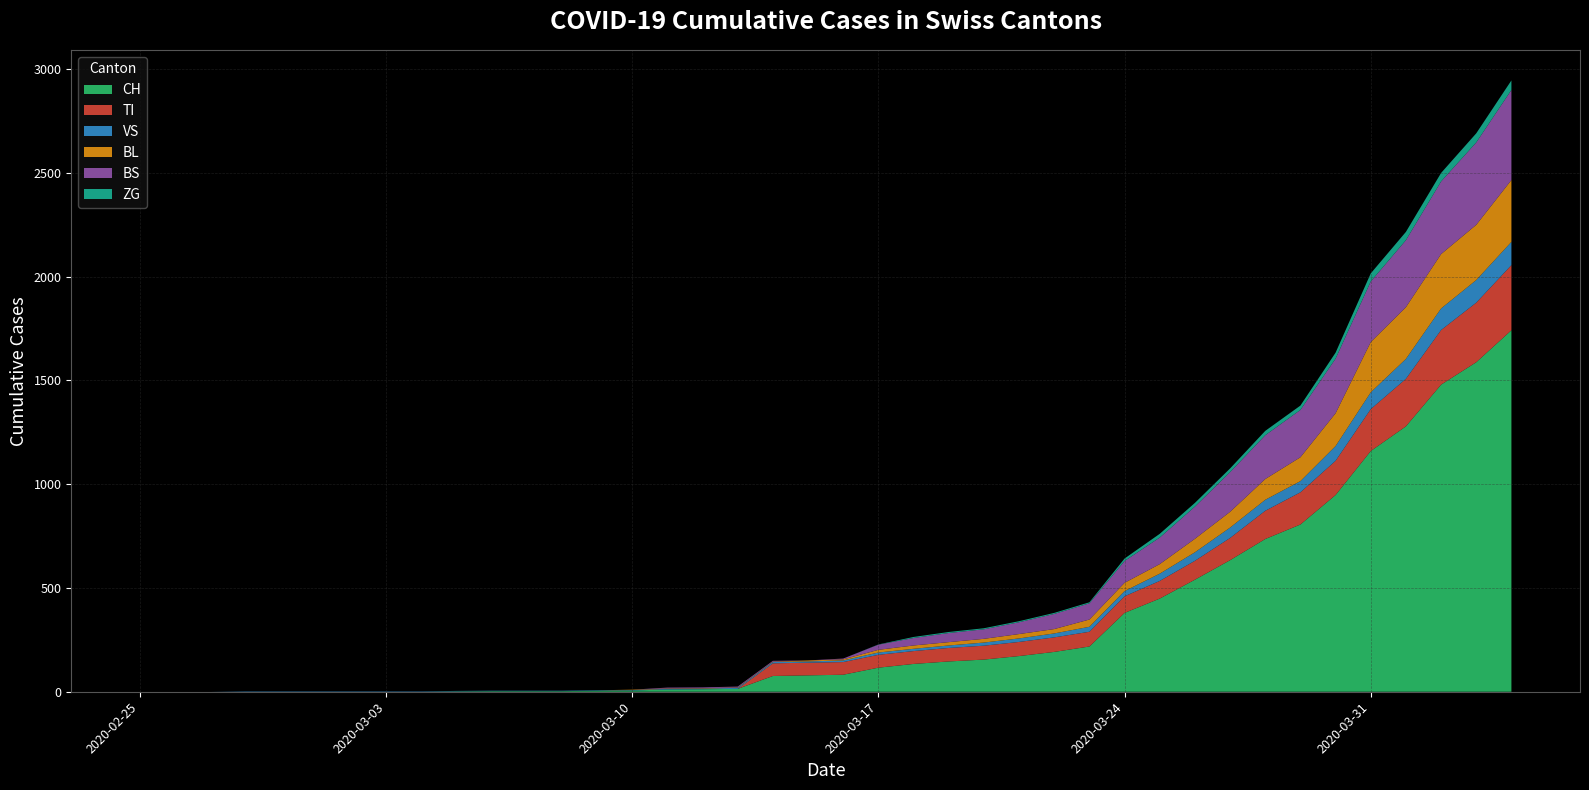

Reading right to left, what are all the values shown in this chart?

CH: 39=1742	38=1588	37=1480	36=1279	35=1160	34=948	33=806	32=736	31=634	30=540	29=449	28=380	27=218	26=192	25=172	24=155	23=146	22=134	21=116	20=82	19=79	18=76	17=14	16=12	15=11	14=6	13=5	12=3	11=3	10=3	9=2	8=0	7=0	6=0	5=0	4=0	3=0	2=0	1=0	0=0
TI: 39=314	38=287	37=263	36=229	35=202	34=165	33=155	32=136	31=107	30=91	29=85	28=80	27=71	26=70	25=68	24=67	23=65	22=62	21=62	20=61	19=61	18=61	17=0	16=0	15=0	14=0	13=0	12=0	11=0	10=0	9=0	8=0	7=0	6=0	5=0	4=0	3=0	2=0	1=0	0=0
VS: 39=112	38=109	37=104	36=96	35=81	34=71	33=54	32=53	31=50	30=41	29=35	28=25	27=24	26=19	25=17	24=15	23=12	22=11	21=11	20=8	19=6	18=6	17=5	16=3	15=3	14=2	13=2	12=2	11=2	10=2	9=2	8=2	7=2	6=2	5=2	4=2	3=2	2=0	1=0	0=0
BL: 39=298	38=266	37=262	36=249	35=242	34=158	33=115	32=100	31=76	30=65	29=46	28=40	27=35	26=21	25=21	24=18	23=16	22=16	21=13	20=5	19=5	18=2	17=2	16=2	15=2	14=2	13=0	12=0	11=0	10=0	9=0	8=0	7=0	6=0	5=0	4=0	3=0	2=0	1=0	0=0
BS: 39=434	38=397	37=350	36=323	35=292	34=263	33=228	32=211	31=191	30=155	29=128	28=105	27=78	26=73	25=57	24=46	23=44	22=36	21=25	20=4	19=0	18=4	17=4	16=4	15=4	14=0	13=0	12=0	11=0	10=0	9=0	8=0	7=0	6=0	5=0	4=0	3=0	2=0	1=0	0=0
ZG: 39=46	38=44	37=41	36=40	35=39	34=29	33=21	32=21	31=18	30=18	29=18	28=12	27=5	26=5	25=5	24=5	23=5	22=5	21=1	20=0	19=0	18=0	17=0	16=0	15=0	14=0	13=0	12=0	11=0	10=0	9=0	8=0	7=0	6=0	5=0	4=0	3=0	2=0	1=0	0=0